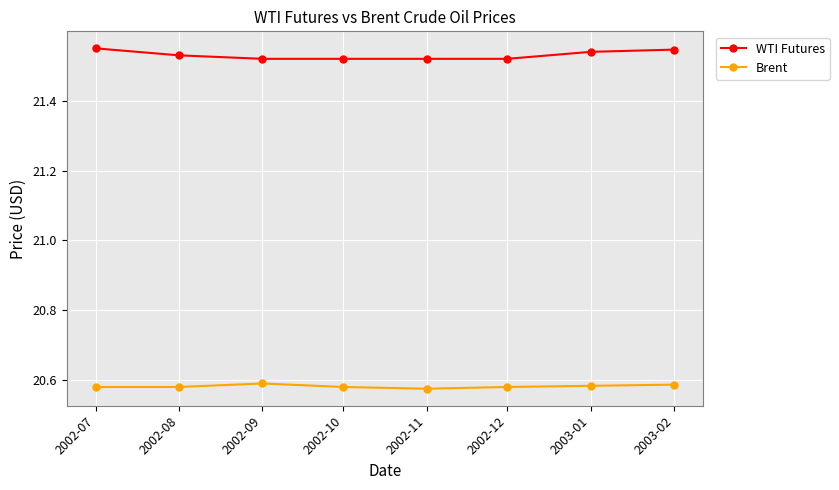

Count the number of categories in the chart.

8